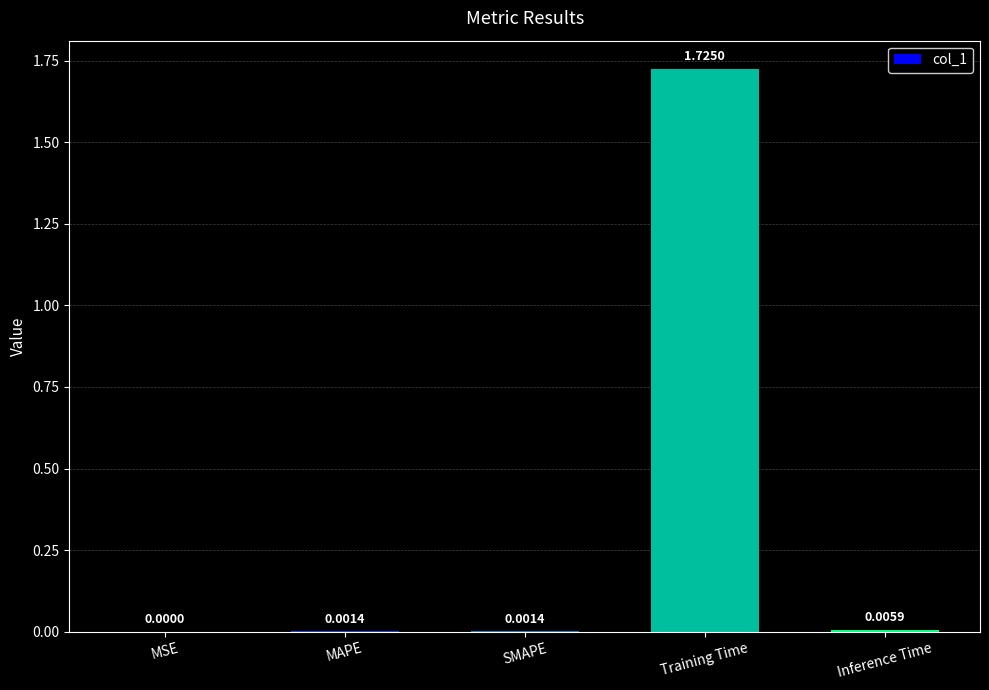

The value at Training Time is 2.6. True or false?

False